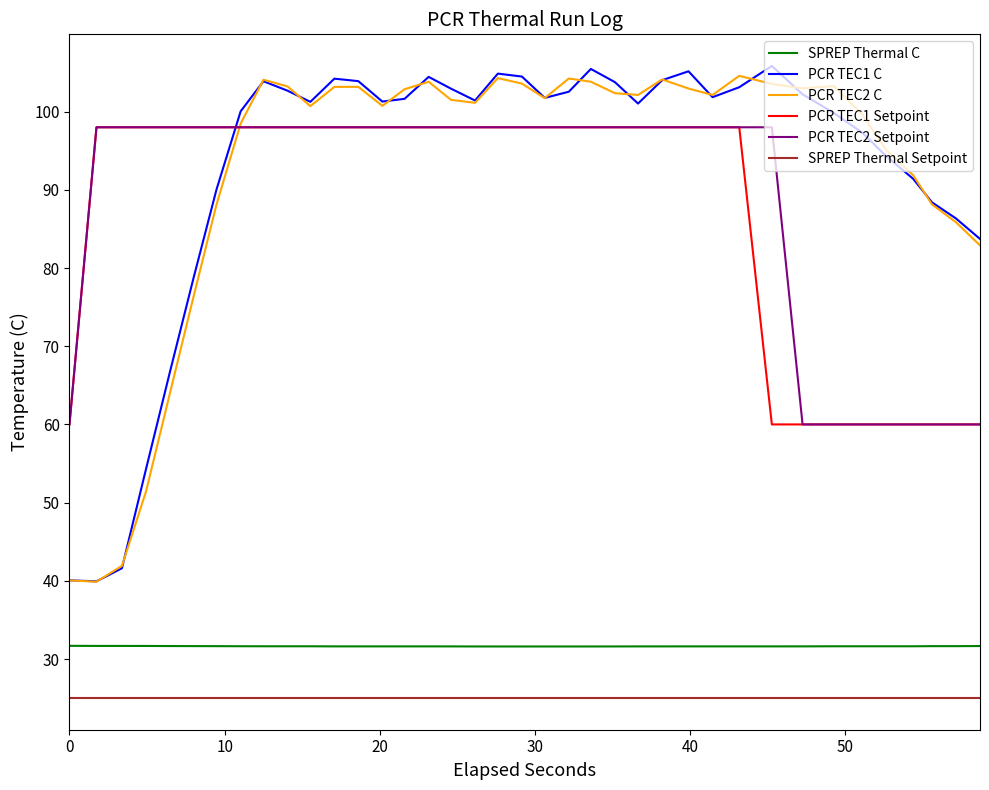

Which series has the widest spread of values?

PCR TEC1 C